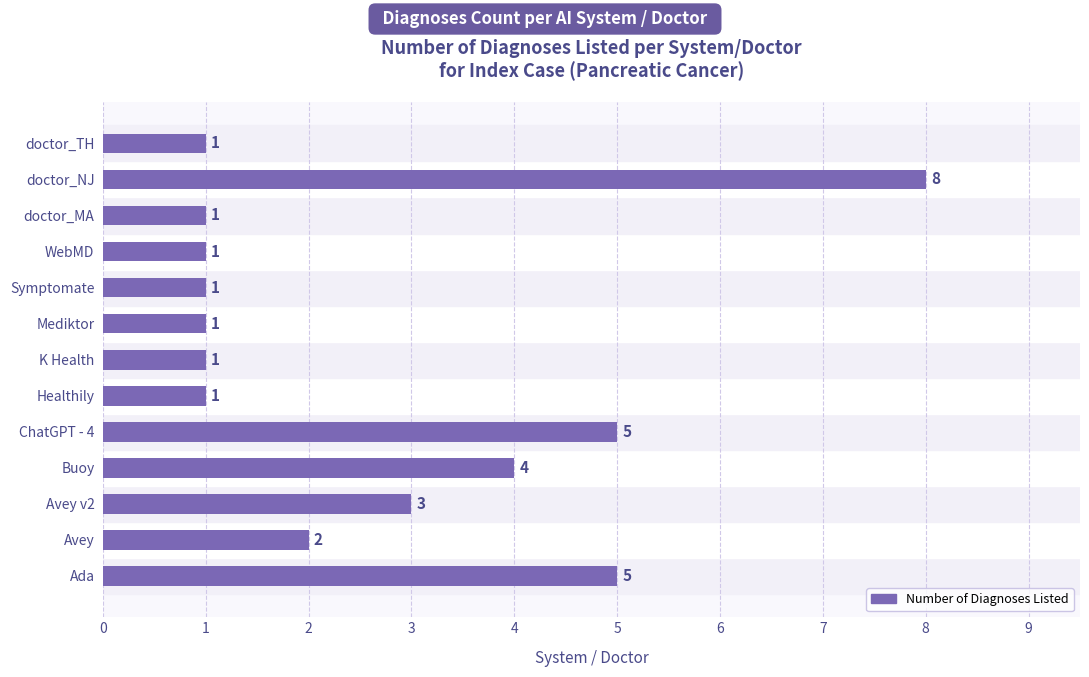

Approximately how many times larger is the value at Avey compared to ChatGPT - 4?

0.4